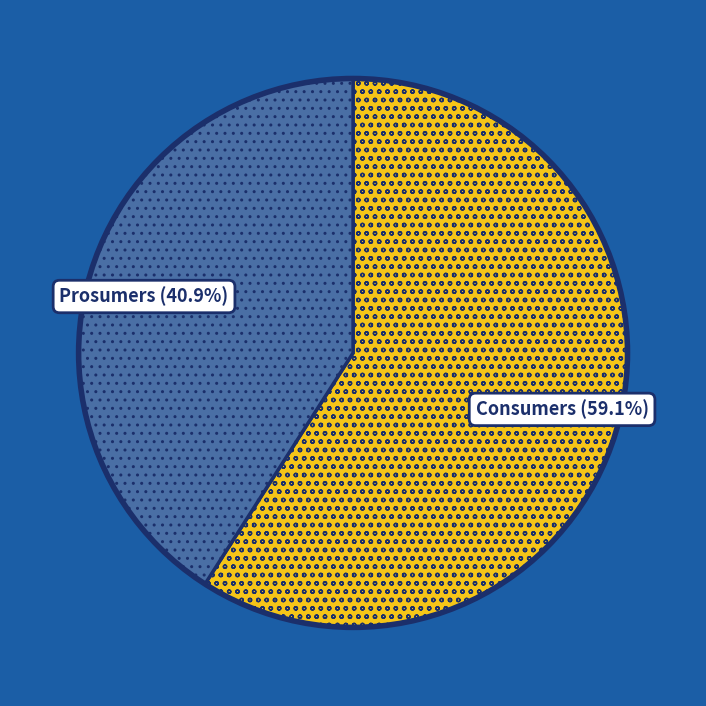

Do Consumers and Prosumers together represent more than half of the pie?

Yes